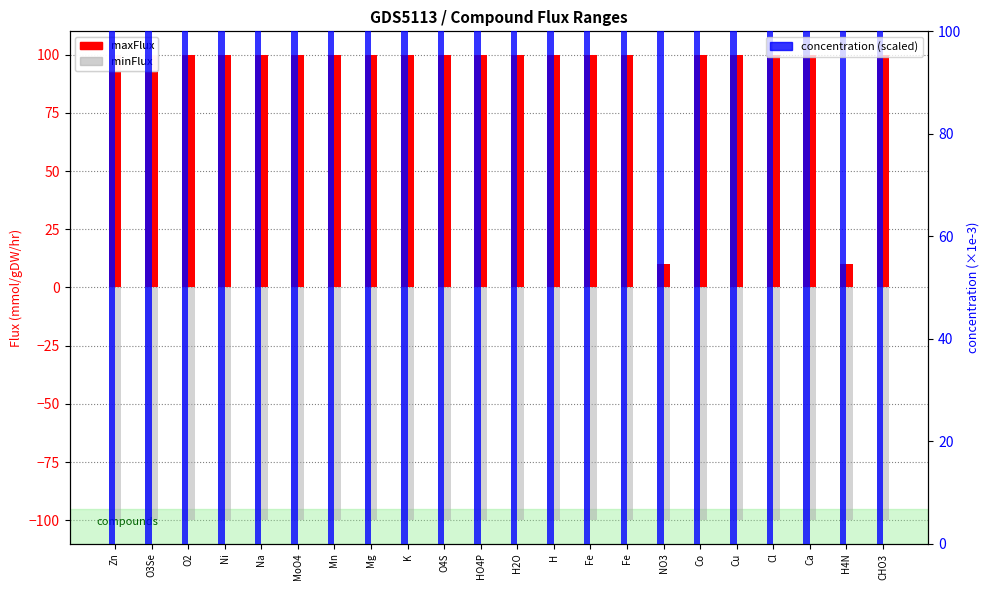

At which label is minFlux closest to 100?

Zn